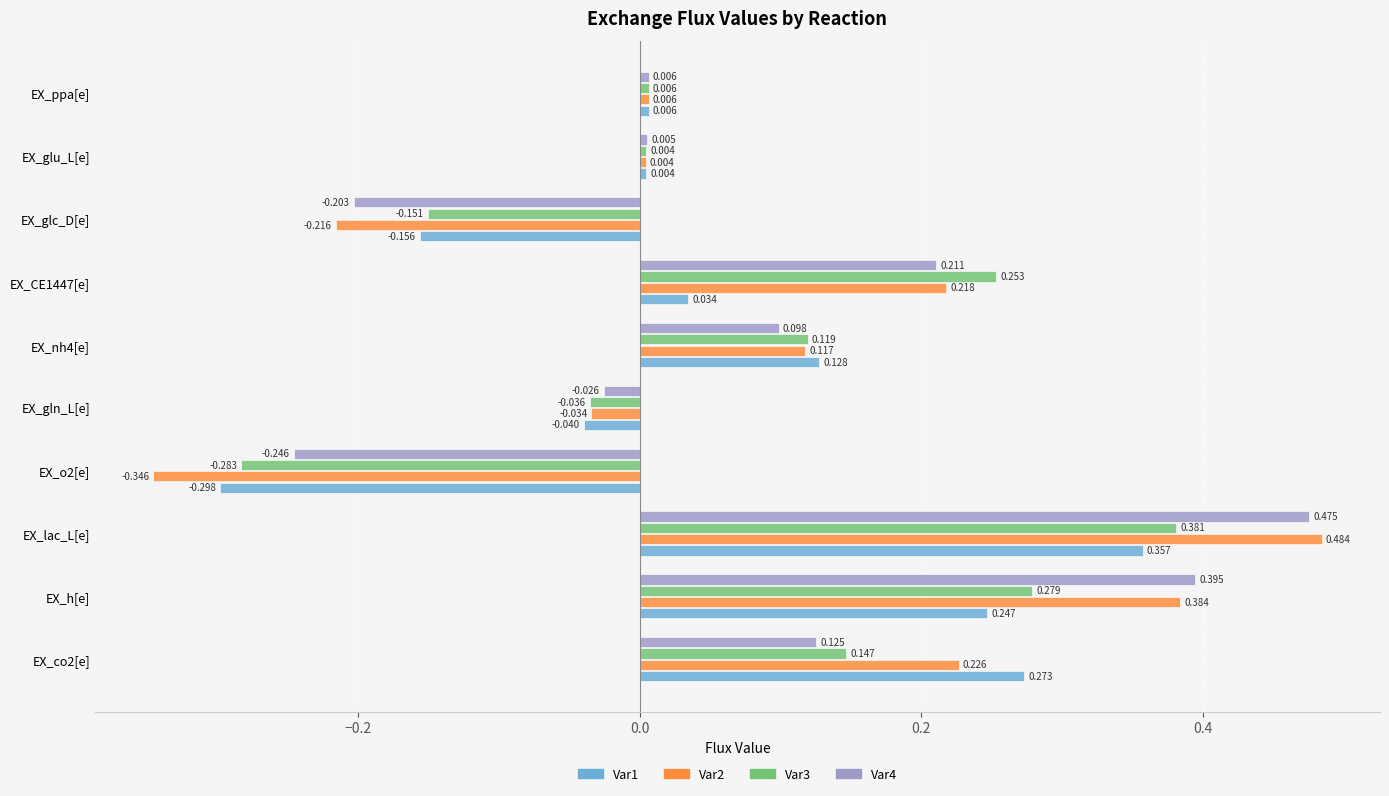

How many values in the Var2 series exceed 0?

7